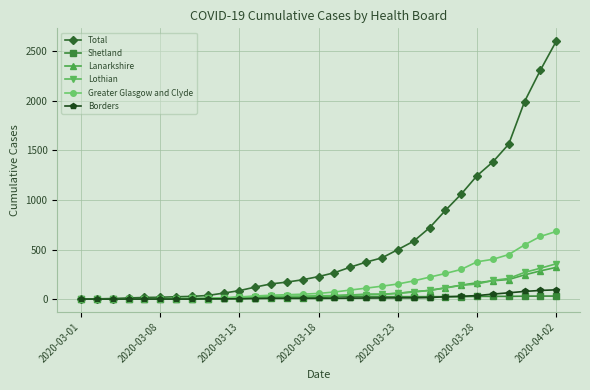

Which series has the largest range (max minus min)?

Total